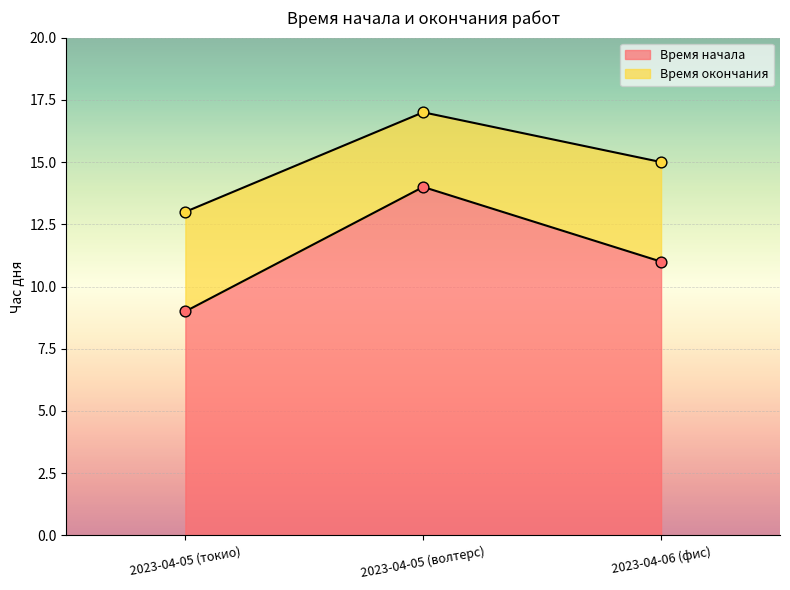

Which series has the largest Y range (max minus min)?

Время начала